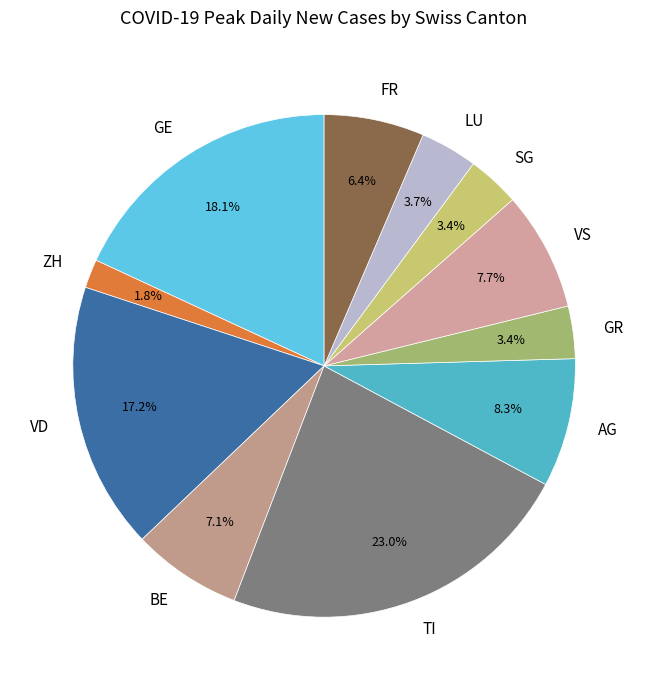

Combined, what portion of the pie is AG and VD?

25.5%